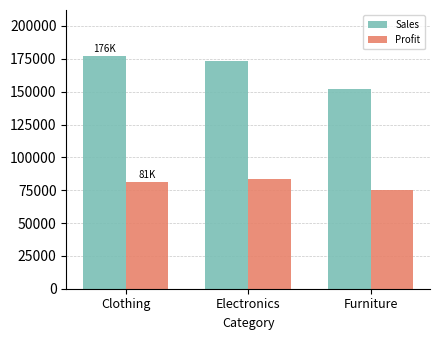

What is the difference between the highest and lowest values at Furniture?

77185